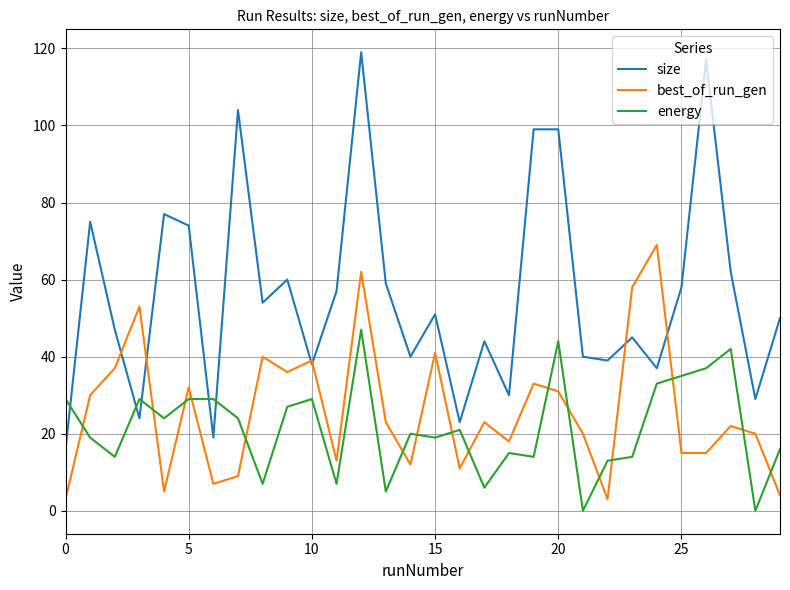

What is the highest value of the best_of_run_gen series?

69